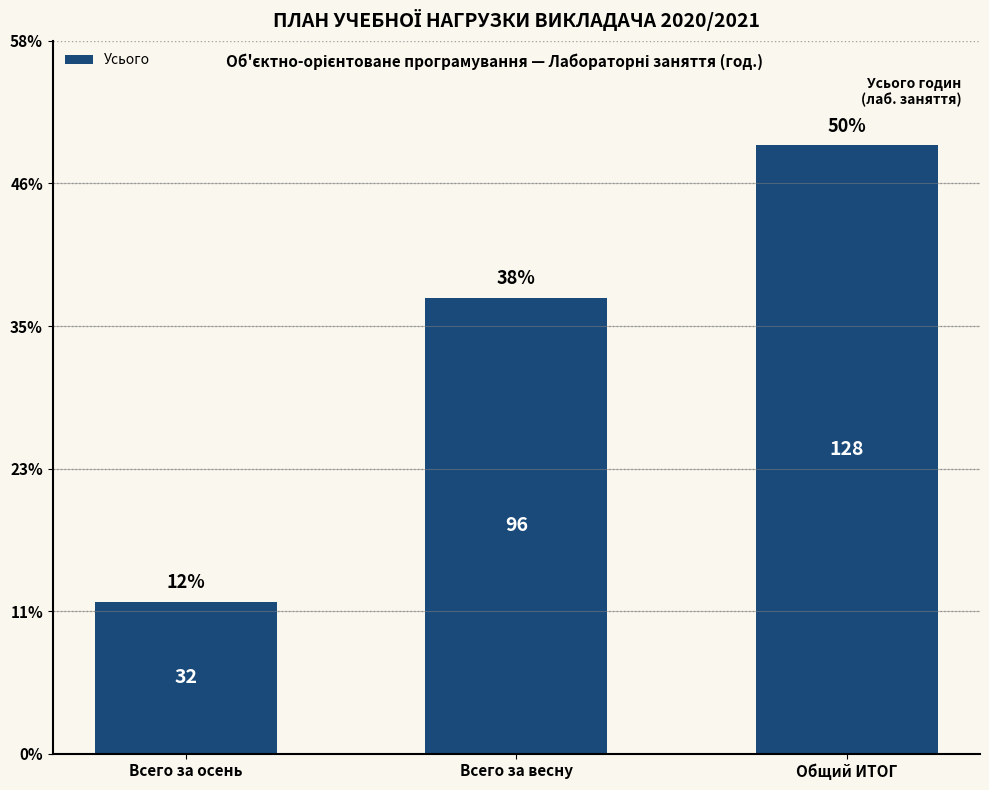

Are the bars horizontal?

No